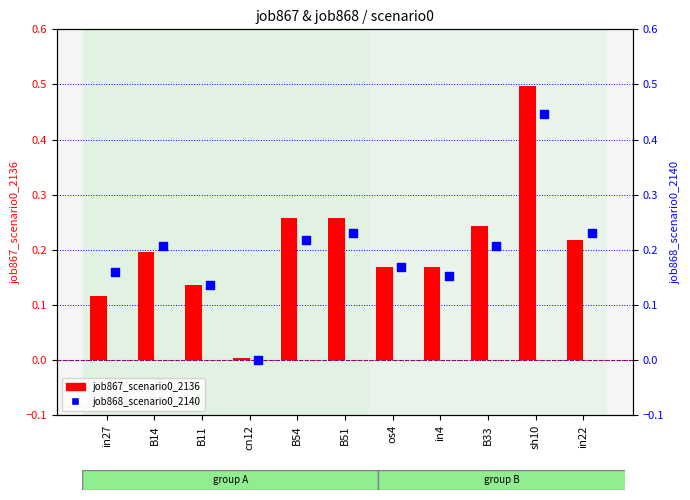

Which series contains the highest Y value?

job867_scenario0_2136